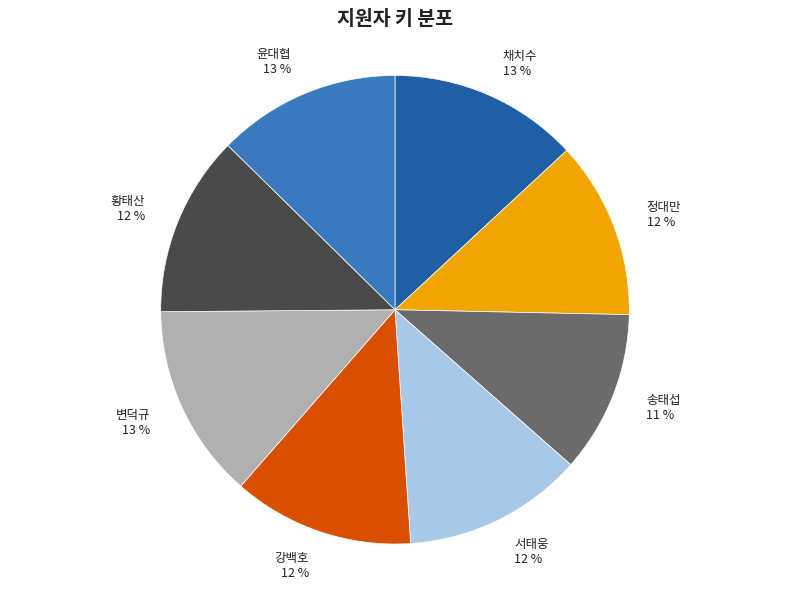

To the nearest percent, what portion does 송태섭 represent?

11%